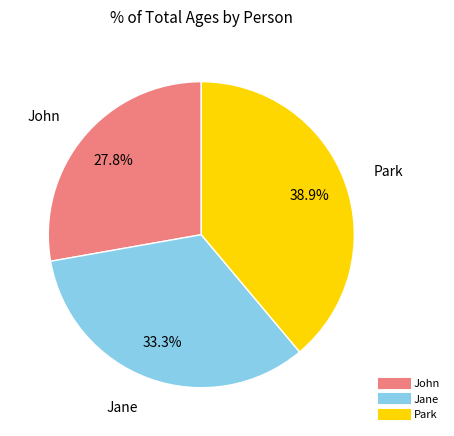

How many slices are in this pie chart?

3